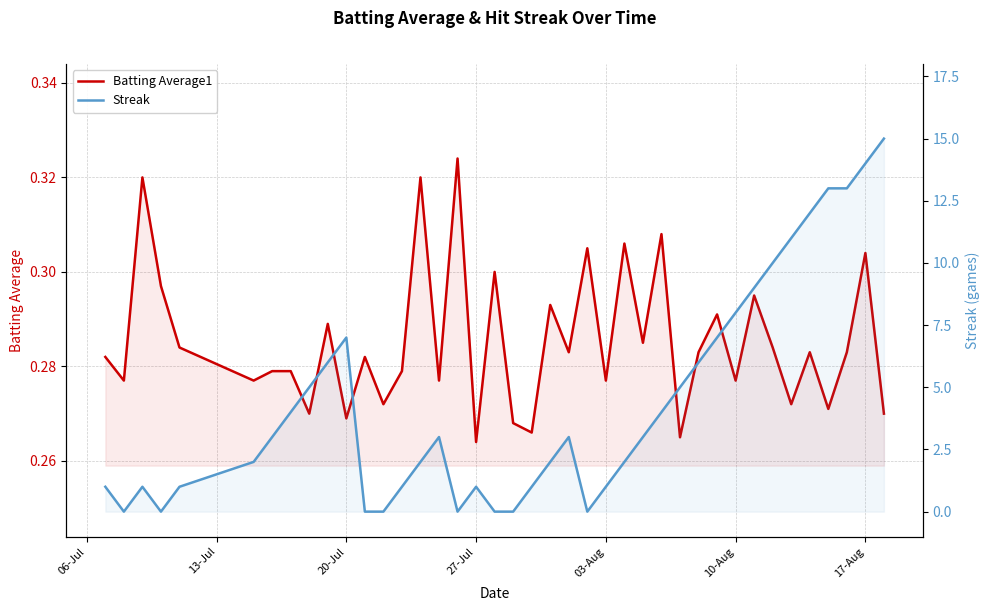

In Batting Average1, how many points are higher than both neighbors (excluding endpoints)?

14